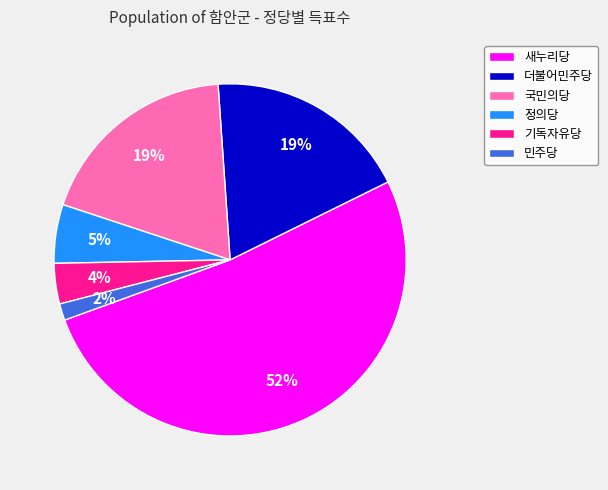

To the nearest percent, what percentage of the pie is 기독자유당?

4%